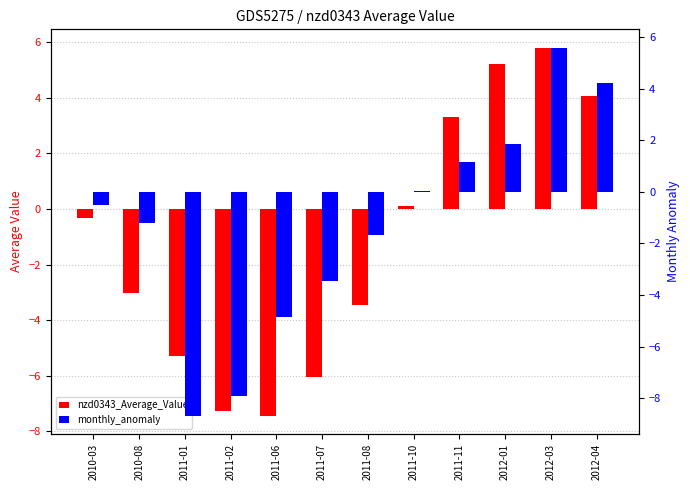

How many data points in nzd0343_Average_Value are above 0?

5